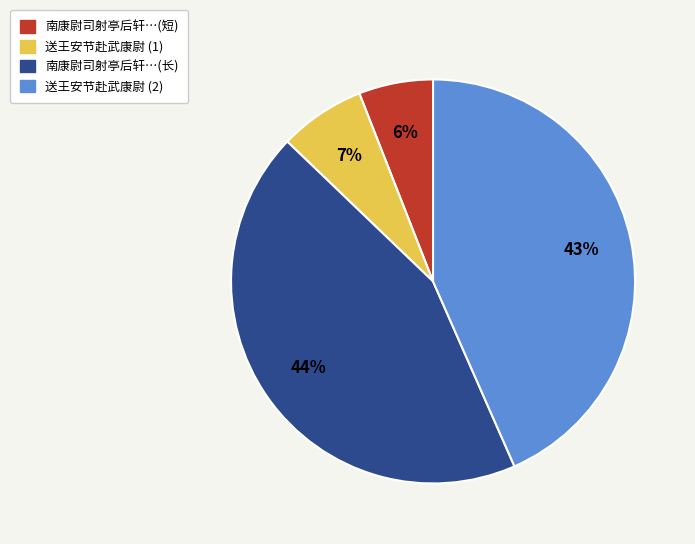

Approximately how many times larger is the value at 南康尉司射亭后轩…(短) compared to 送王安节赴武康尉 (1)?

0.9